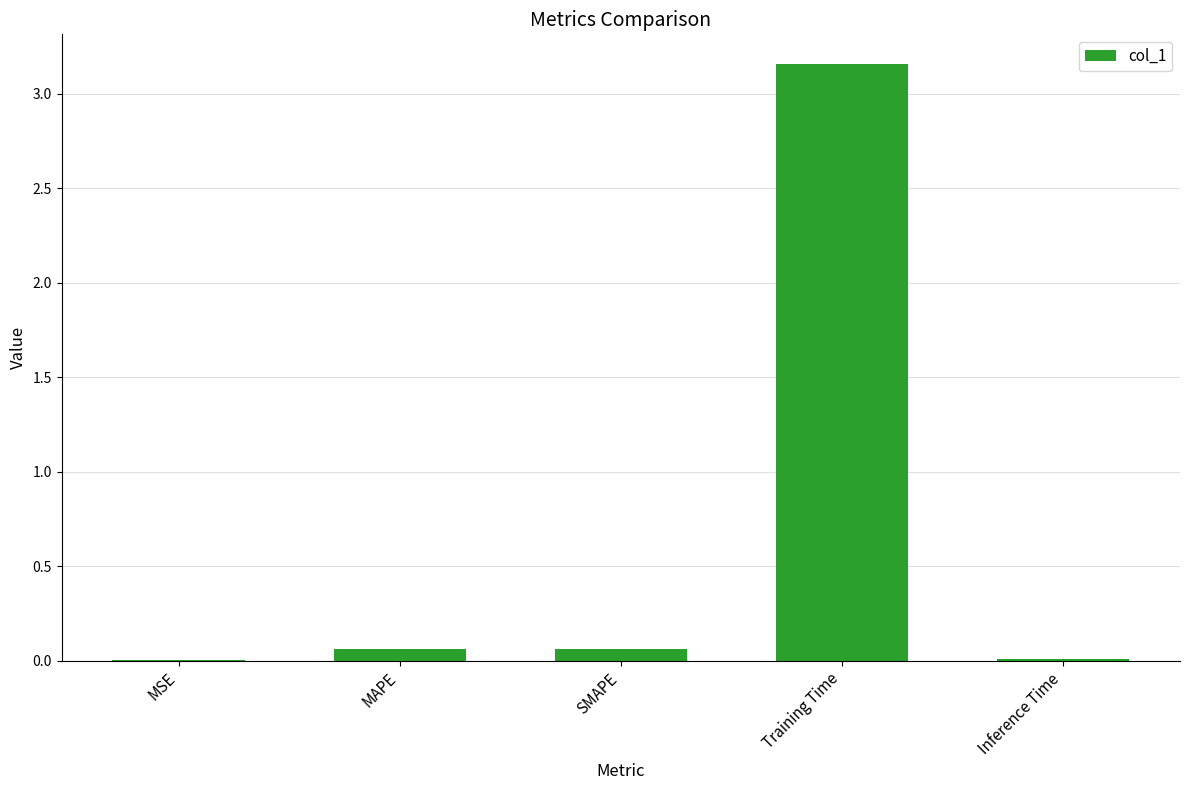

Which has a higher value, Training Time or Inference Time?

Training Time